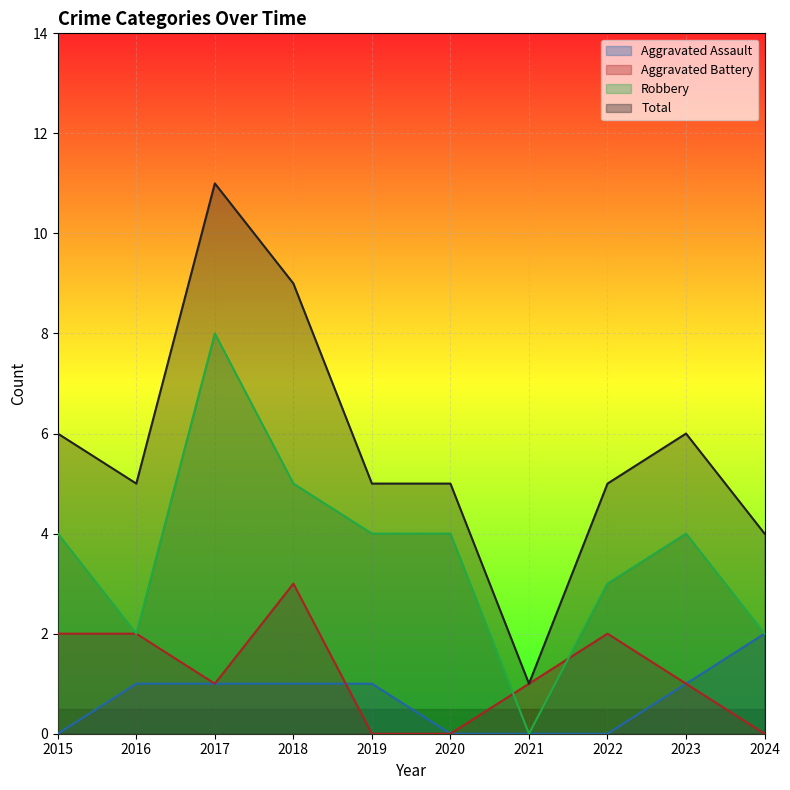

Which has a higher value, 2024 or 2016?

2024